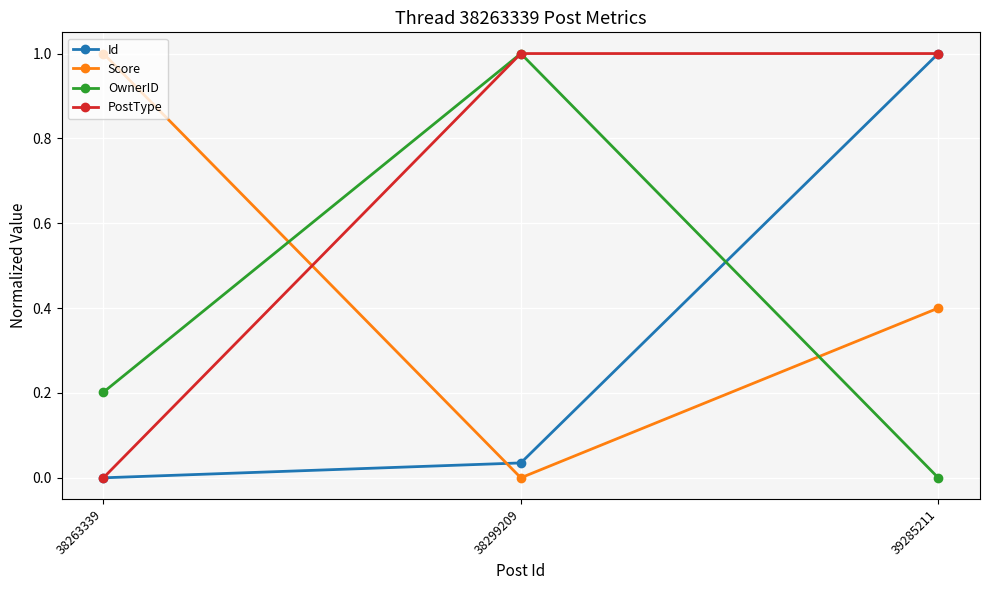

What is the approximate value of Score at 38263339?

1.0